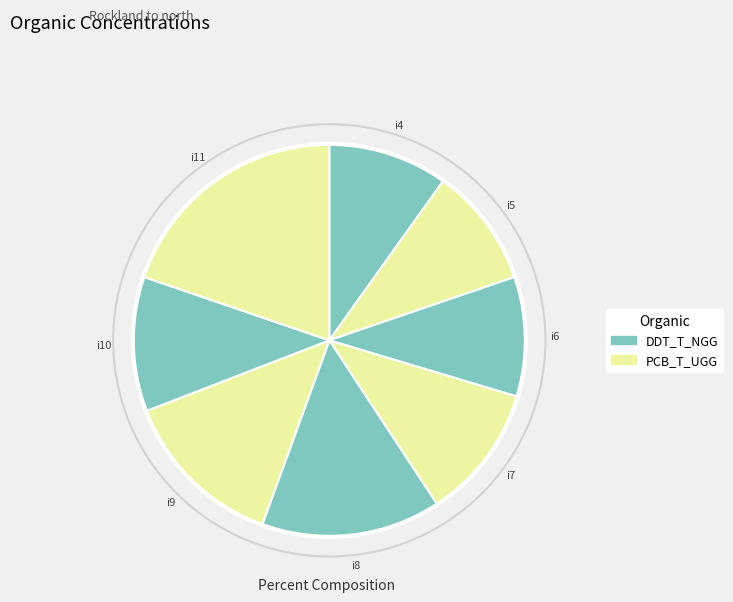

Does any single category account for the majority?

No